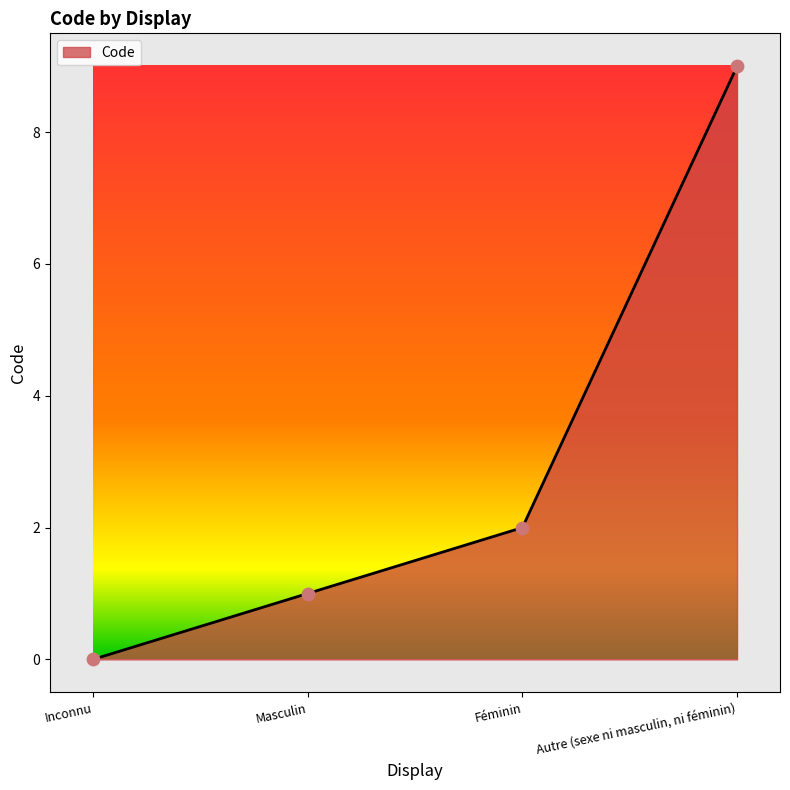

What is the change in value from Inconnu to Autre (sexe ni masculin, ni féminin)?

+9